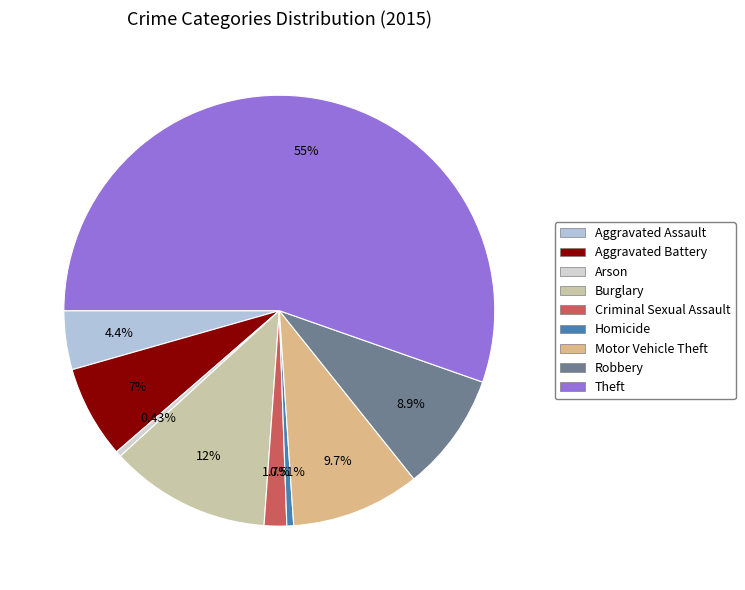

To the nearest percent, what is the average slice percentage?

11%